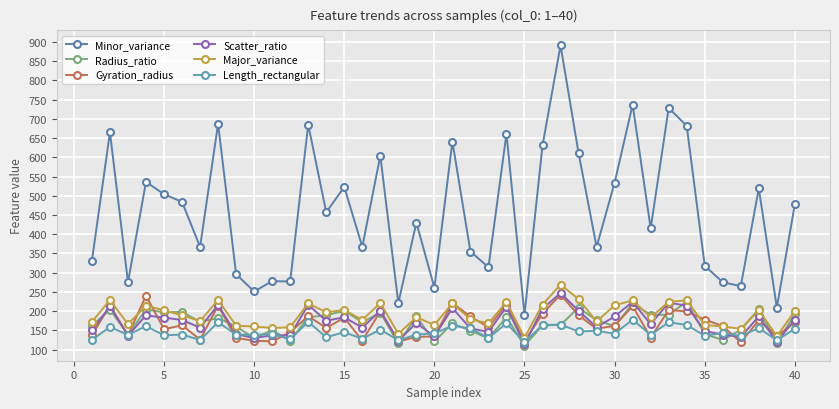

List the series in order of their peak value, highest first.

Minor_variance, Major_variance, Scatter_ratio, Gyration_radius, Radius_ratio, Length_rectangular